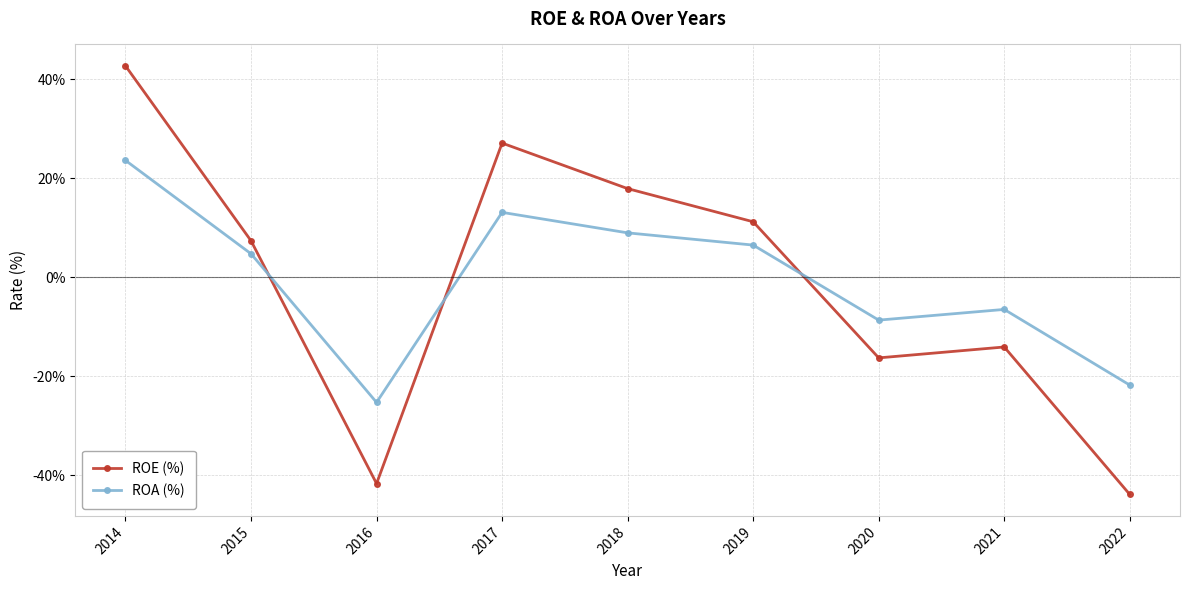

Reading right to left, extract all data points from this chart.

ROE (%): 2022=-43.9	2021=-14.1	2020=-16.3	2019=11.2	2018=17.9	2017=27.1	2016=-41.7	2015=7.4	2014=42.7
ROA (%): 2022=-21.8	2021=-6.5	2020=-8.7	2019=6.5	2018=9.0	2017=13.1	2016=-25.3	2015=4.7	2014=23.6